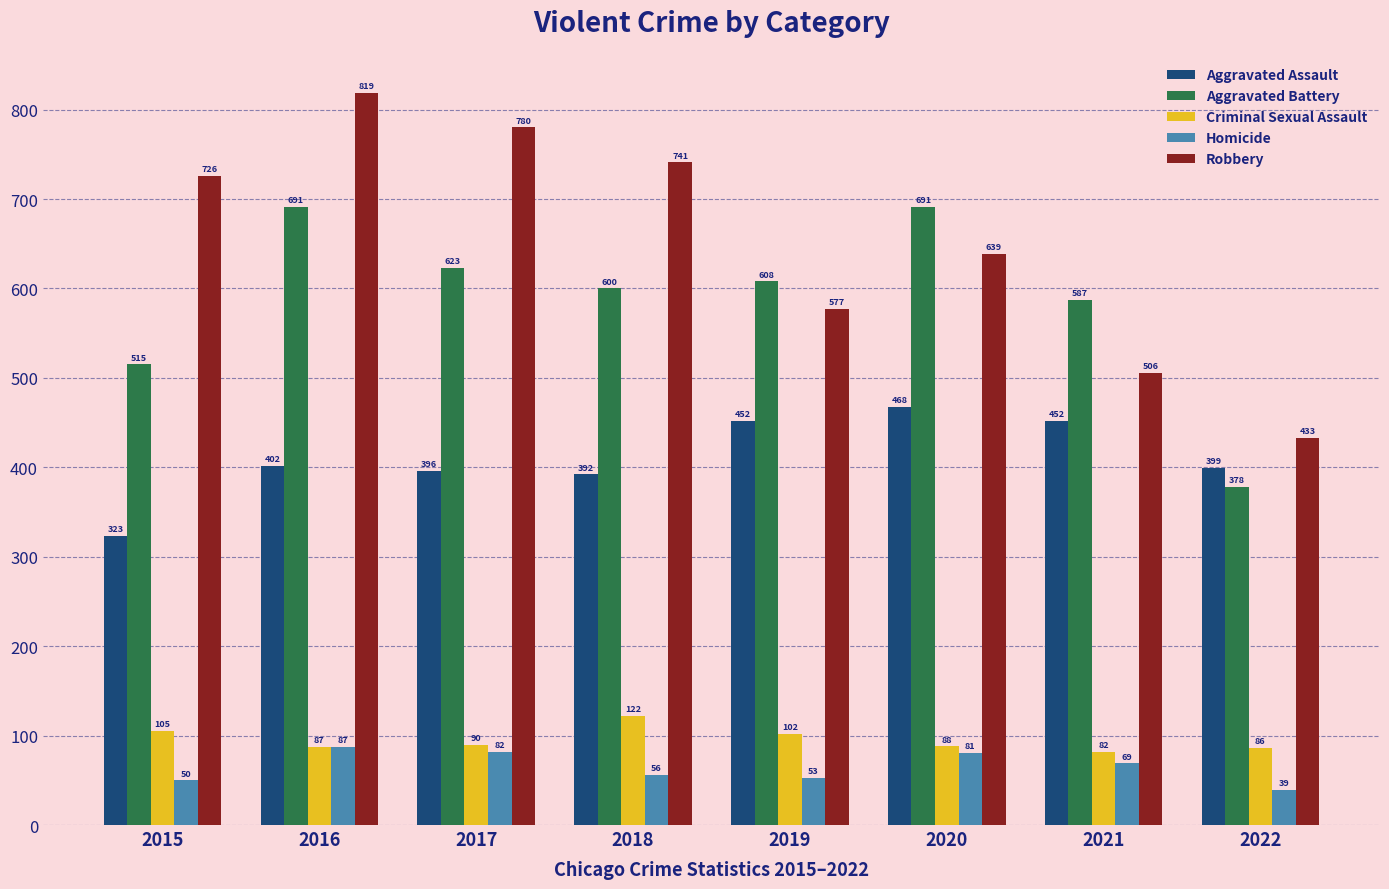

How many categories are shown in the chart?

8